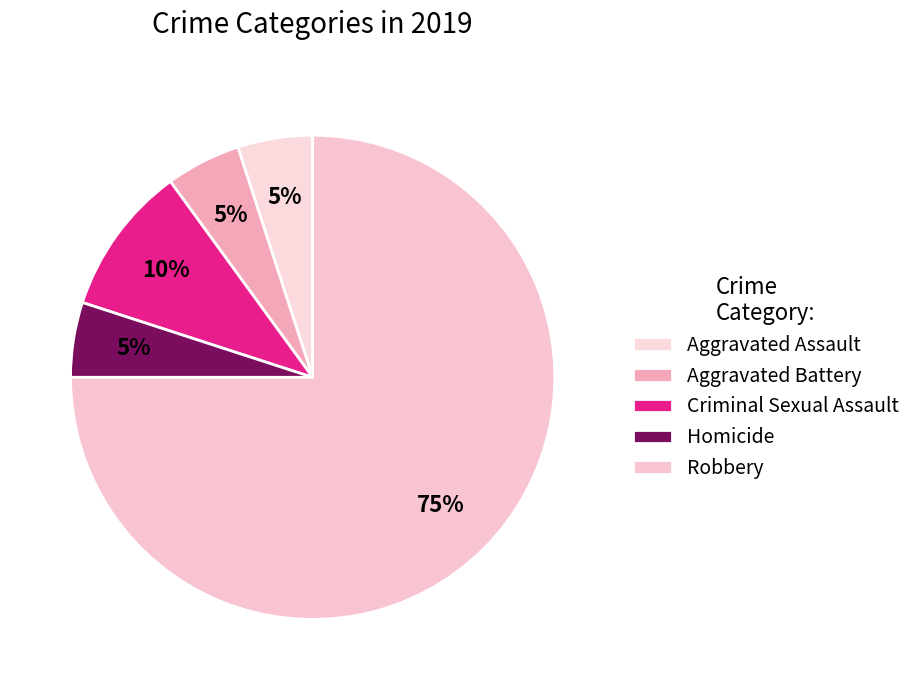

Count the number of slices in the pie.

5